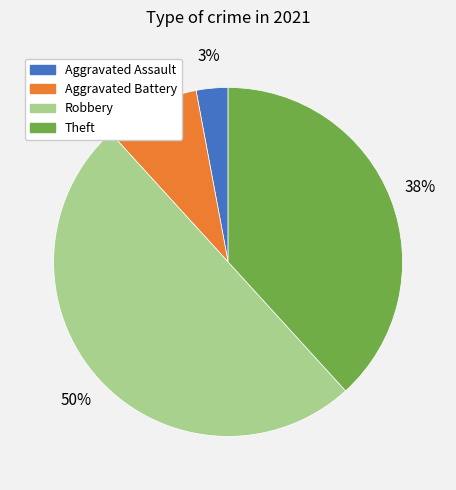

Does Aggravated Assault account for over 50% of the chart?

No